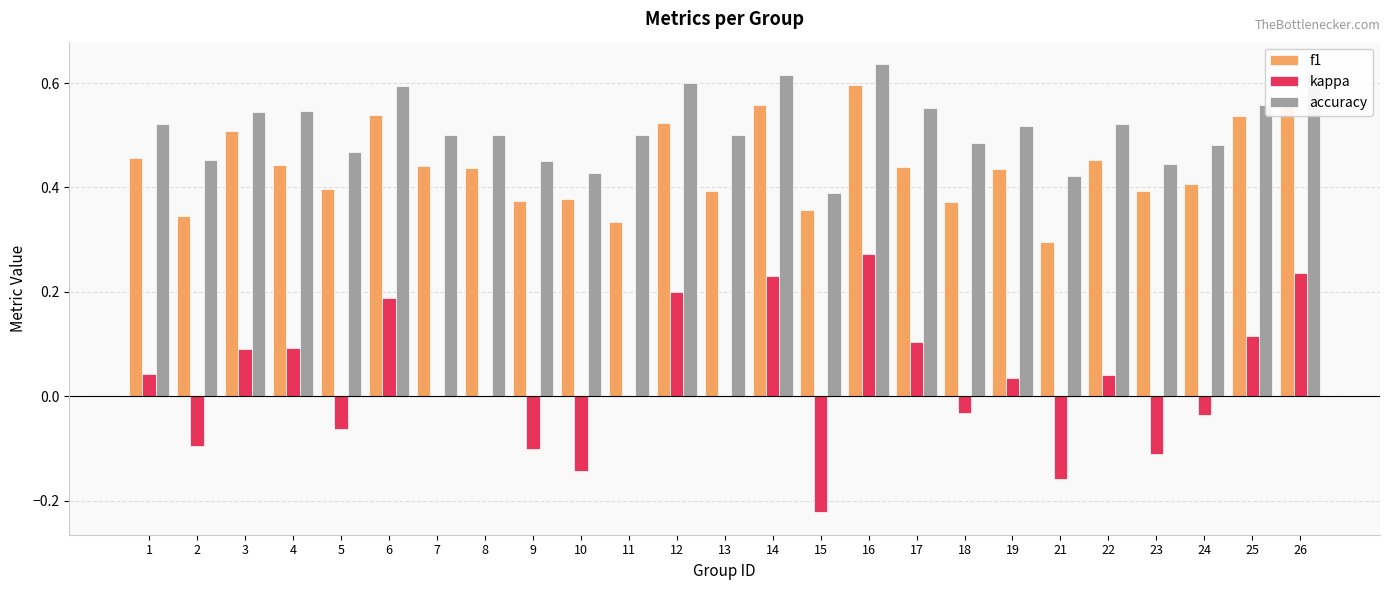

What is the sum of the accuracy values at 5 and 13?

1.0